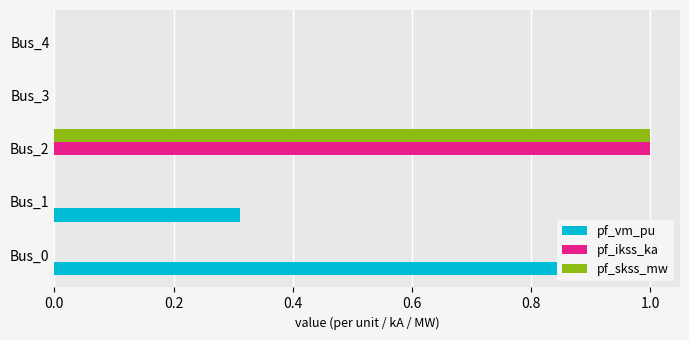

At how many categories does at least one series exceed 0?

3